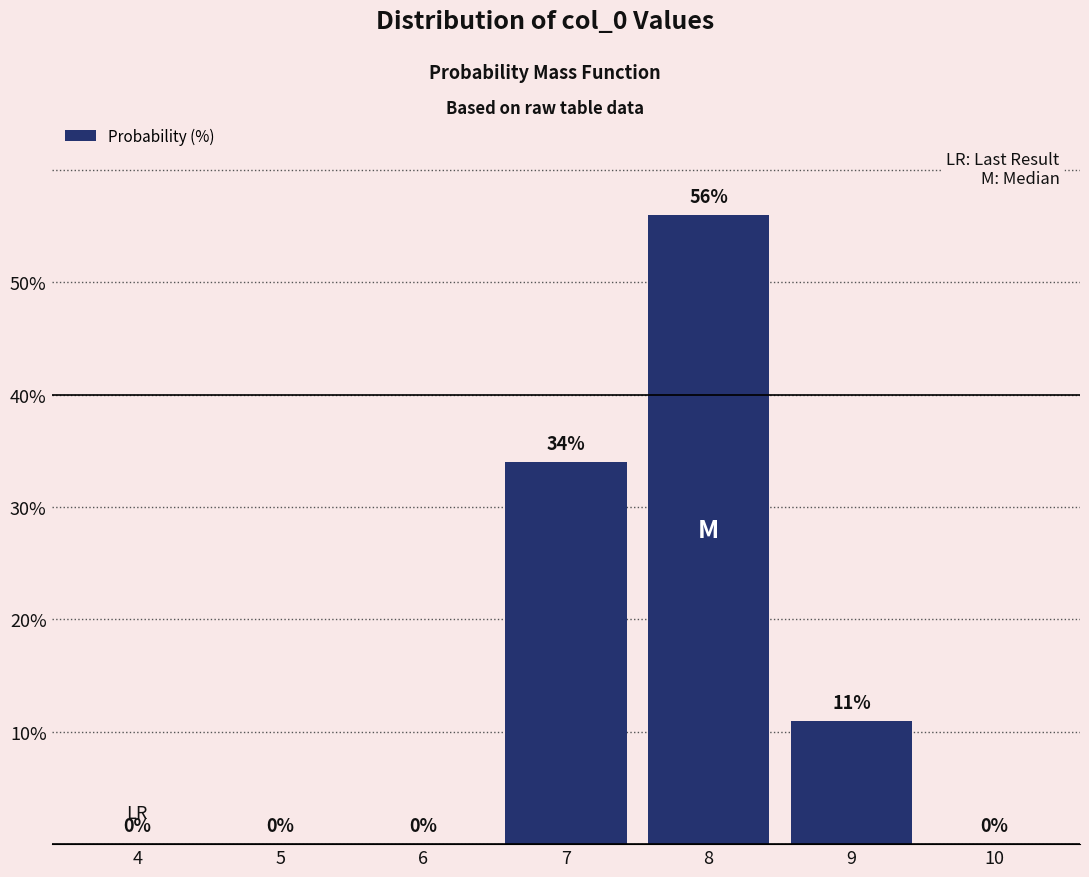

Reading right to left, list all the values displayed in this chart.

10=0	9=11	8=56	7=34	6=0	5=0	4=0